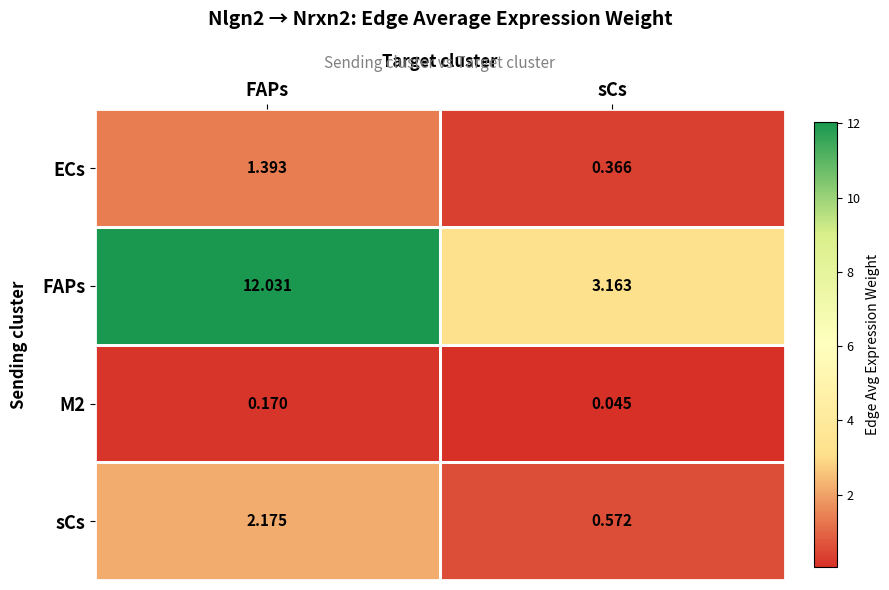

Which series has the largest total across all categories?

FAPs